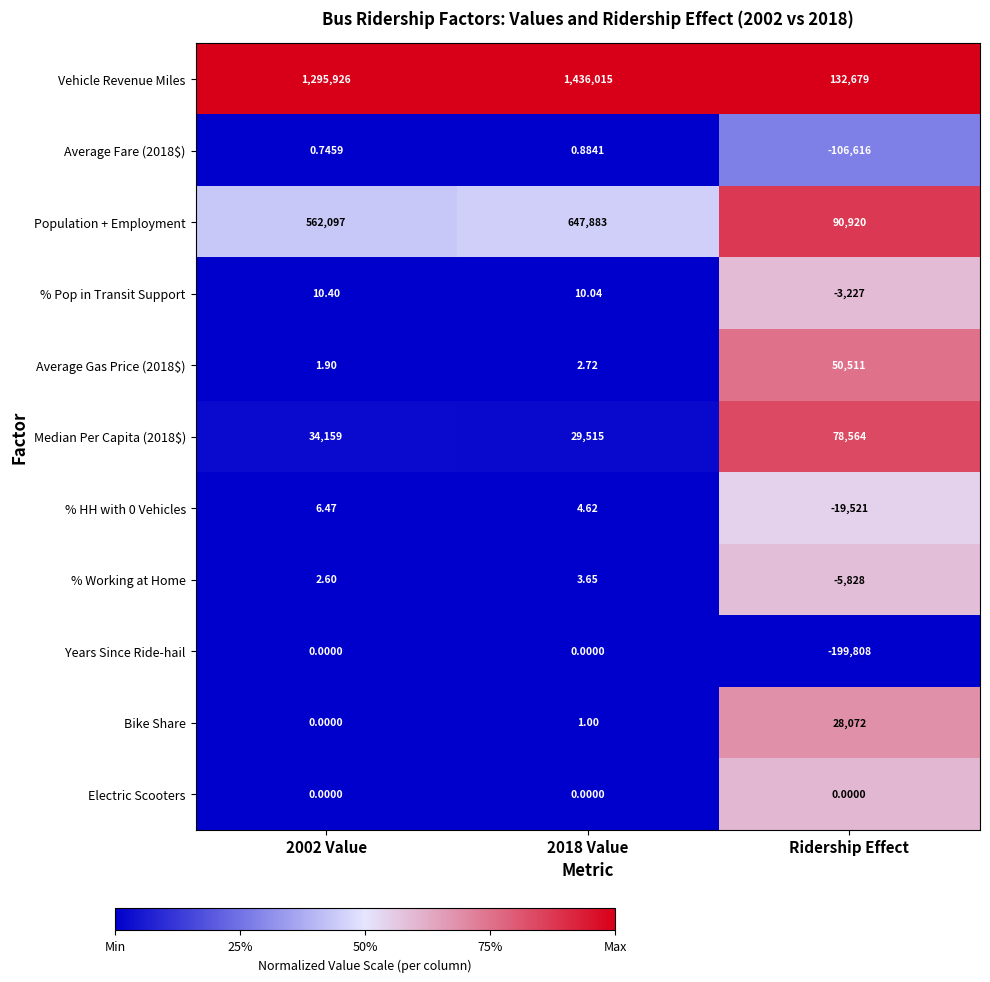

Which series has the widest spread of values?

Vehicle Revenue Miles